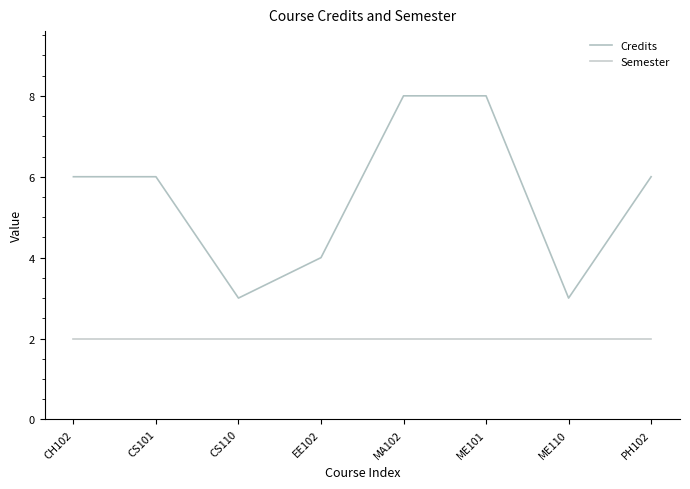

Is the value of Credits at ME110 greater than the value of Semester at MA102?

Yes